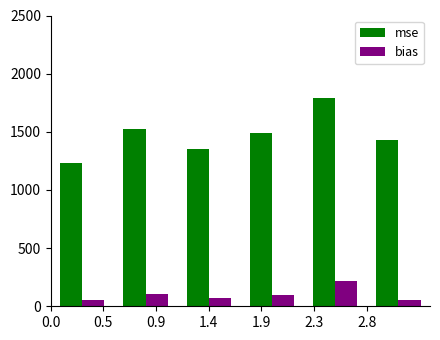

Which series has the largest range (max minus min)?

mse